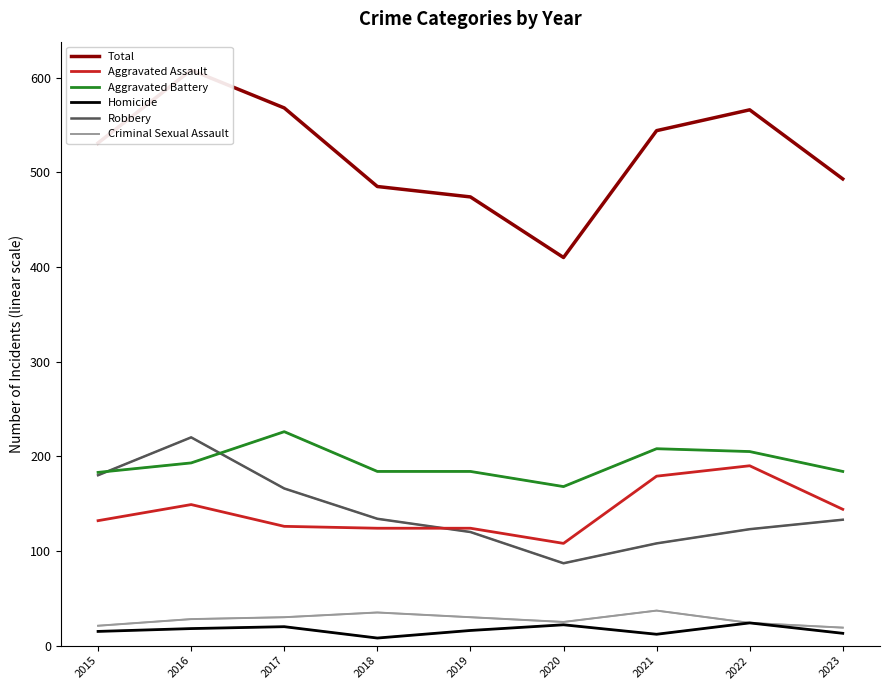

What is the difference between the Criminal Sexual Assault values at 2022 and 2021?

13